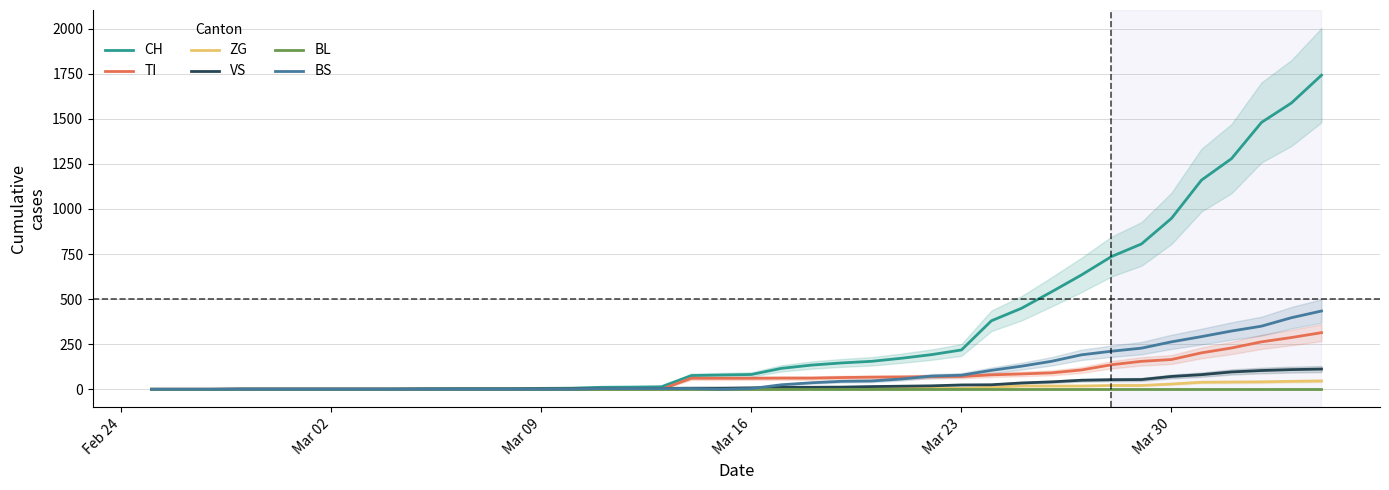

What is the maximum value for VS?

112